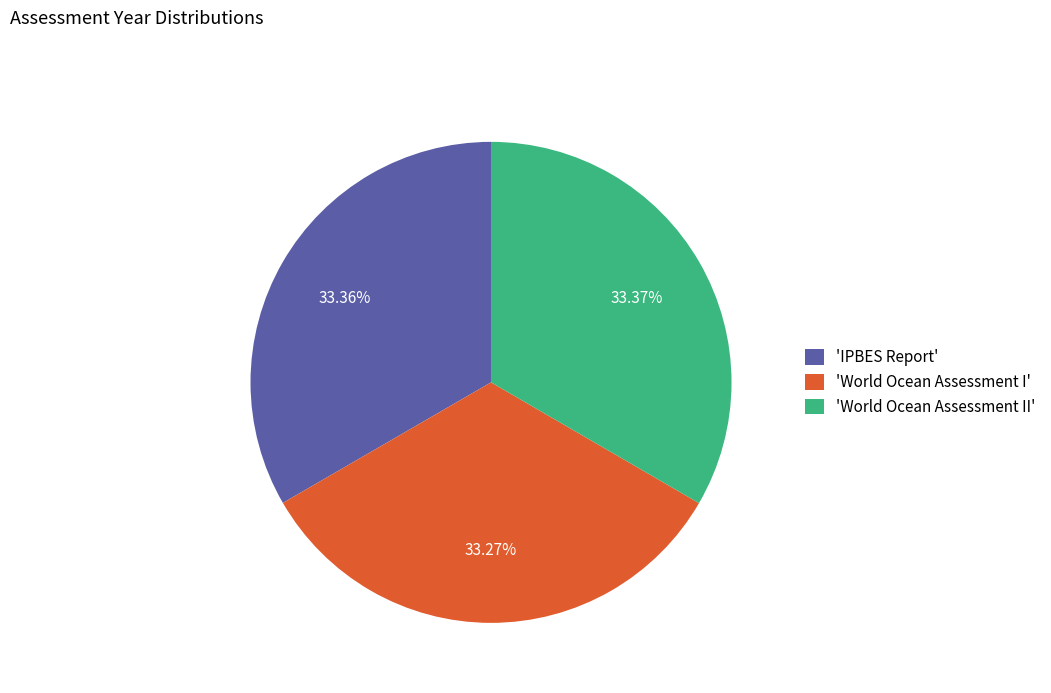

Is 'World Ocean Assessment II' the majority of the pie?

No